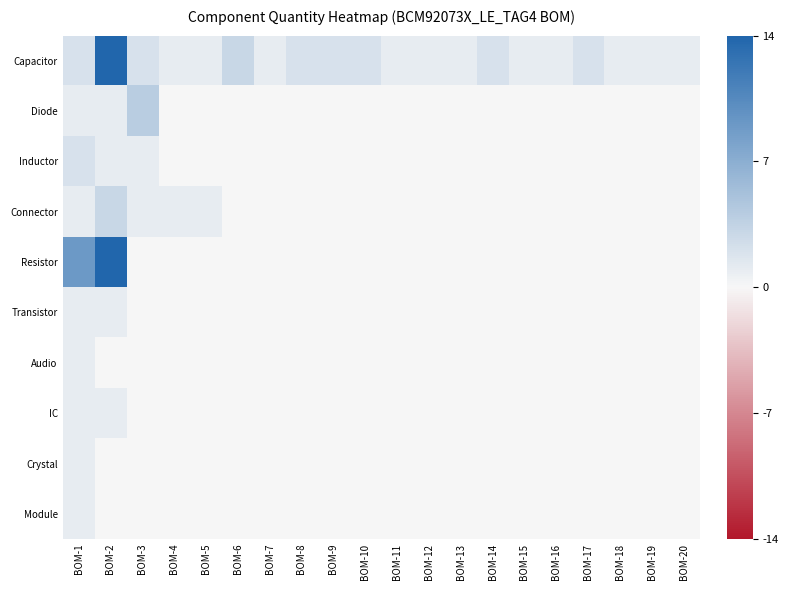

Reading left to right, extract all data points from this chart.

Capacitor: BOM-1=0.1	BOM-2=1.0	BOM-3=0.1	BOM-4=0.1	BOM-5=0.1	BOM-6=0.2	BOM-7=0.1	BOM-8=0.1	BOM-9=0.1	BOM-10=0.1	BOM-11=0.1	BOM-12=0.1	BOM-13=0.1	BOM-14=0.1	BOM-15=0.1	BOM-16=0.1	BOM-17=0.1	BOM-18=0.1	BOM-19=0.1	BOM-20=0.1
Diode: BOM-1=0.1	BOM-2=0.1	BOM-3=0.3	BOM-4=0.0	BOM-5=0.0	BOM-6=0.0	BOM-7=0.0	BOM-8=0.0	BOM-9=0.0	BOM-10=0.0	BOM-11=0.0	BOM-12=0.0	BOM-13=0.0	BOM-14=0.0	BOM-15=0.0	BOM-16=0.0	BOM-17=0.0	BOM-18=0.0	BOM-19=0.0	BOM-20=0.0
Inductor: BOM-1=0.1	BOM-2=0.1	BOM-3=0.1	BOM-4=0.0	BOM-5=0.0	BOM-6=0.0	BOM-7=0.0	BOM-8=0.0	BOM-9=0.0	BOM-10=0.0	BOM-11=0.0	BOM-12=0.0	BOM-13=0.0	BOM-14=0.0	BOM-15=0.0	BOM-16=0.0	BOM-17=0.0	BOM-18=0.0	BOM-19=0.0	BOM-20=0.0
Connector: BOM-1=0.1	BOM-2=0.2	BOM-3=0.1	BOM-4=0.1	BOM-5=0.1	BOM-6=0.0	BOM-7=0.0	BOM-8=0.0	BOM-9=0.0	BOM-10=0.0	BOM-11=0.0	BOM-12=0.0	BOM-13=0.0	BOM-14=0.0	BOM-15=0.0	BOM-16=0.0	BOM-17=0.0	BOM-18=0.0	BOM-19=0.0	BOM-20=0.0
Resistor: BOM-1=0.6	BOM-2=1.0	BOM-3=0.0	BOM-4=0.0	BOM-5=0.0	BOM-6=0.0	BOM-7=0.0	BOM-8=0.0	BOM-9=0.0	BOM-10=0.0	BOM-11=0.0	BOM-12=0.0	BOM-13=0.0	BOM-14=0.0	BOM-15=0.0	BOM-16=0.0	BOM-17=0.0	BOM-18=0.0	BOM-19=0.0	BOM-20=0.0
Transistor: BOM-1=0.1	BOM-2=0.1	BOM-3=0.0	BOM-4=0.0	BOM-5=0.0	BOM-6=0.0	BOM-7=0.0	BOM-8=0.0	BOM-9=0.0	BOM-10=0.0	BOM-11=0.0	BOM-12=0.0	BOM-13=0.0	BOM-14=0.0	BOM-15=0.0	BOM-16=0.0	BOM-17=0.0	BOM-18=0.0	BOM-19=0.0	BOM-20=0.0
Audio: BOM-1=0.1	BOM-2=0.0	BOM-3=0.0	BOM-4=0.0	BOM-5=0.0	BOM-6=0.0	BOM-7=0.0	BOM-8=0.0	BOM-9=0.0	BOM-10=0.0	BOM-11=0.0	BOM-12=0.0	BOM-13=0.0	BOM-14=0.0	BOM-15=0.0	BOM-16=0.0	BOM-17=0.0	BOM-18=0.0	BOM-19=0.0	BOM-20=0.0
IC: BOM-1=0.1	BOM-2=0.1	BOM-3=0.0	BOM-4=0.0	BOM-5=0.0	BOM-6=0.0	BOM-7=0.0	BOM-8=0.0	BOM-9=0.0	BOM-10=0.0	BOM-11=0.0	BOM-12=0.0	BOM-13=0.0	BOM-14=0.0	BOM-15=0.0	BOM-16=0.0	BOM-17=0.0	BOM-18=0.0	BOM-19=0.0	BOM-20=0.0
Crystal: BOM-1=0.1	BOM-2=0.0	BOM-3=0.0	BOM-4=0.0	BOM-5=0.0	BOM-6=0.0	BOM-7=0.0	BOM-8=0.0	BOM-9=0.0	BOM-10=0.0	BOM-11=0.0	BOM-12=0.0	BOM-13=0.0	BOM-14=0.0	BOM-15=0.0	BOM-16=0.0	BOM-17=0.0	BOM-18=0.0	BOM-19=0.0	BOM-20=0.0
Module: BOM-1=0.1	BOM-2=0.0	BOM-3=0.0	BOM-4=0.0	BOM-5=0.0	BOM-6=0.0	BOM-7=0.0	BOM-8=0.0	BOM-9=0.0	BOM-10=0.0	BOM-11=0.0	BOM-12=0.0	BOM-13=0.0	BOM-14=0.0	BOM-15=0.0	BOM-16=0.0	BOM-17=0.0	BOM-18=0.0	BOM-19=0.0	BOM-20=0.0